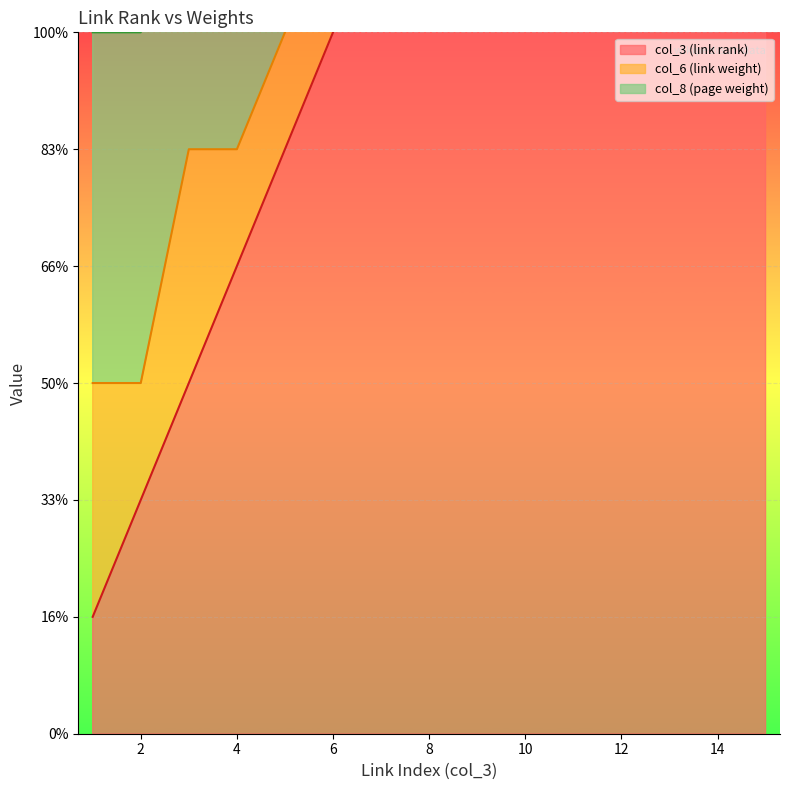

Which series has the widest spread of values?

col_3 (link rank)